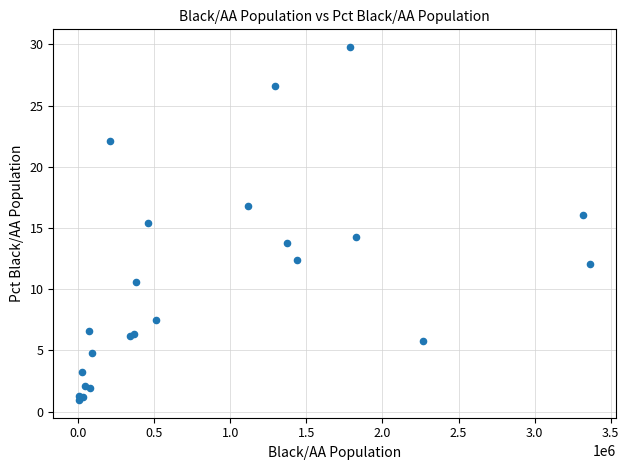

What Y value in the scatter plot is closest to 15?

15.4